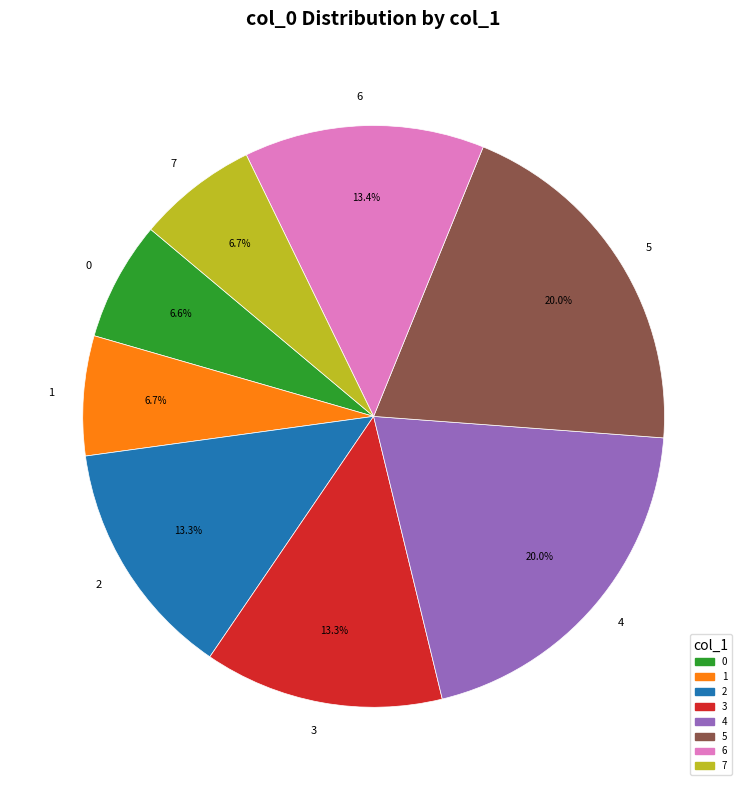

Is the sum of 6 and 3 greater than half?

No